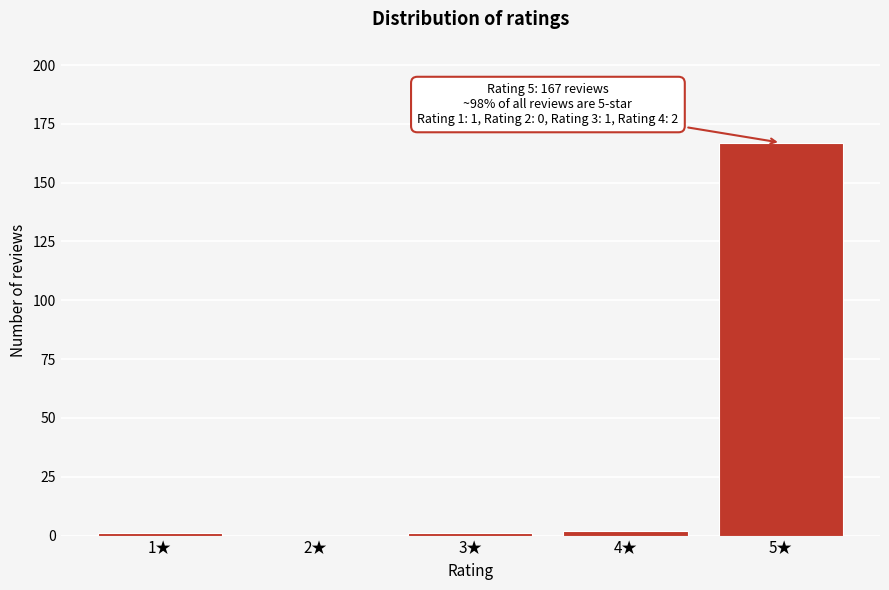

Reading left to right, extract all data points from this chart.

1★=1	2★=0	3★=1	4★=2	5★=167